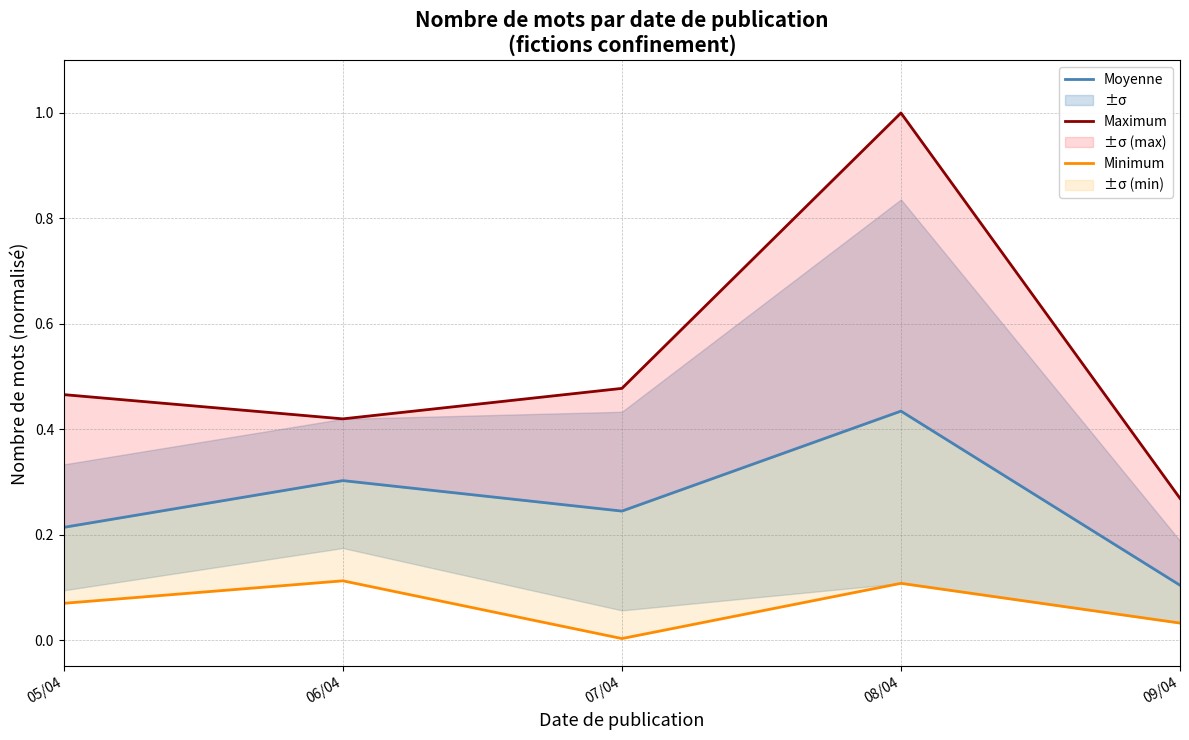

At which category does Maximum reach its first local valley?

06/04